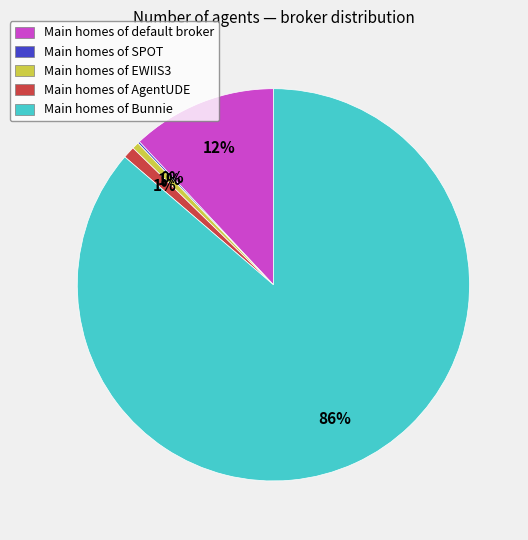

The Main homes of AgentUDE slice represents 11% of the pie. True or false?

False